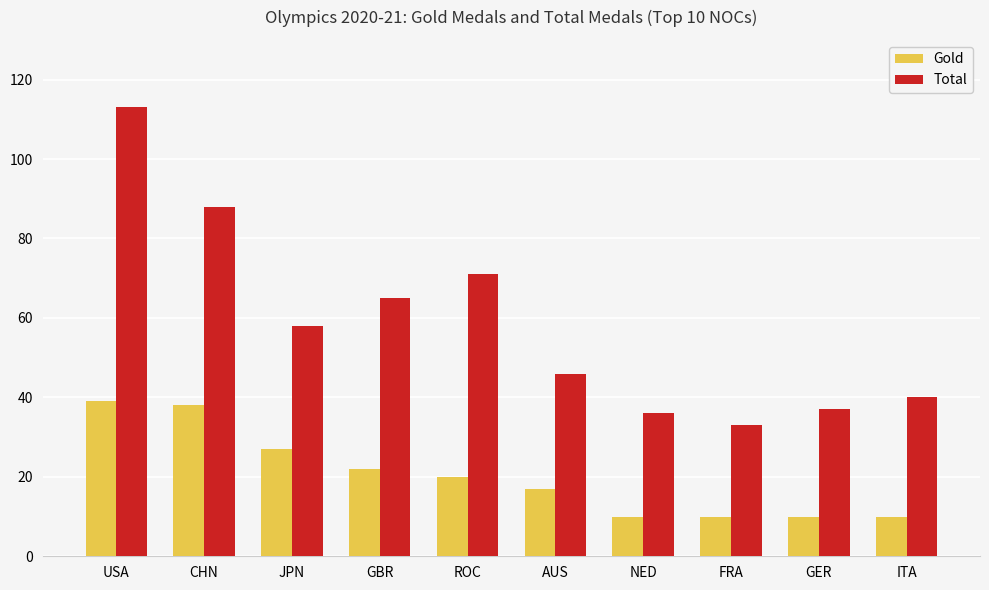

What is the total value across all series at USA?

152